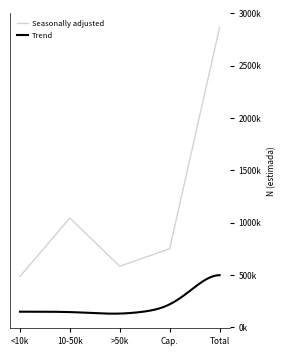

What is the change in value from <10k to Cap.?

+265001